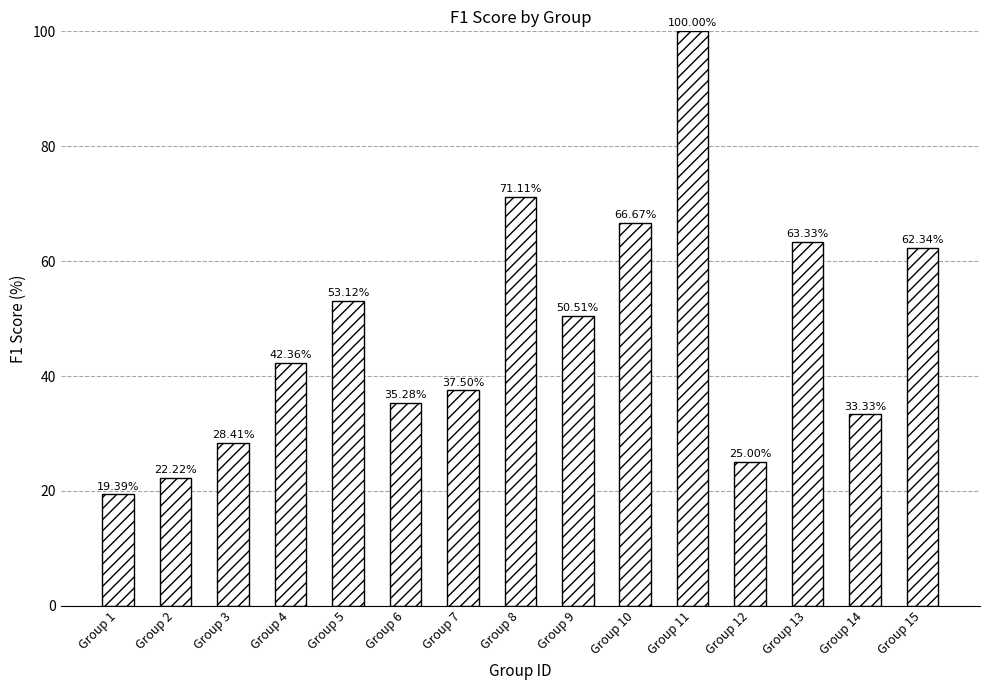

What is the value of the 1st bar from the left?

19.4